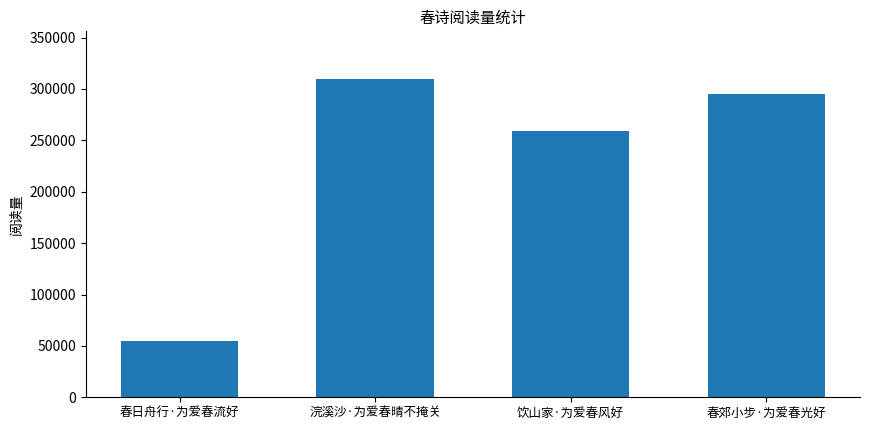

Reading right to left, extract all data points from this chart.

春郊小步·为爱春光好=295374	饮山家·为爱春风好=258754	浣溪沙·为爱春晴不掩关=309635	春日舟行·为爱春流好=55021